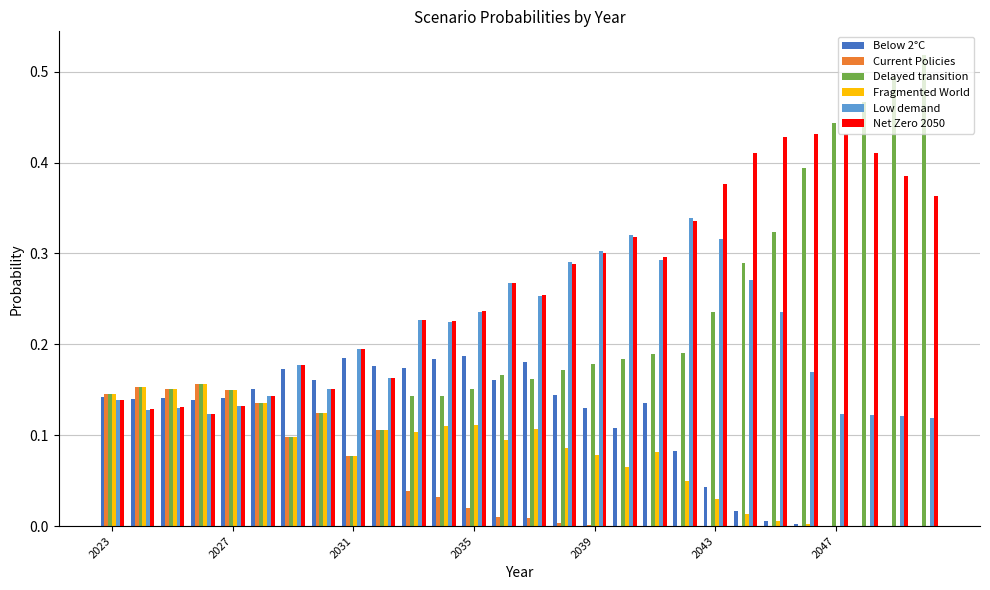

Does the chart contain stacked bars?

No